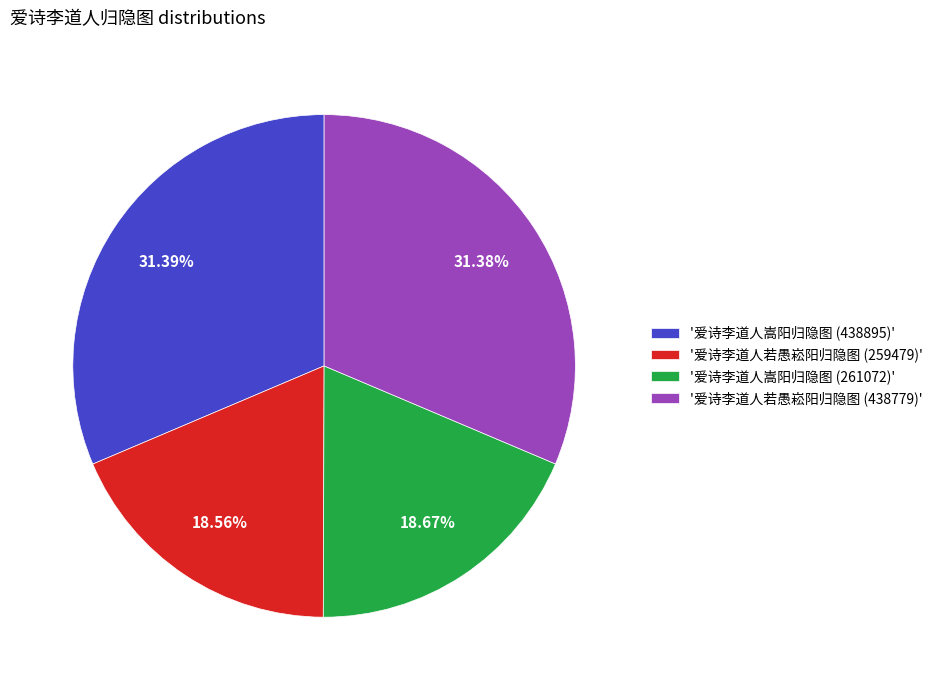

Between '爱诗李道人嵩阳归隐图 (261072)' and '爱诗李道人嵩阳归隐图 (438895)', which is larger?

'爱诗李道人嵩阳归隐图 (438895)'